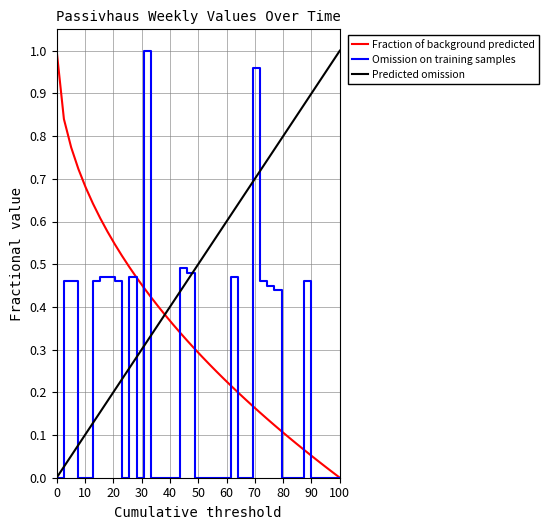

Which series has the largest total across all categories?

Predicted omission